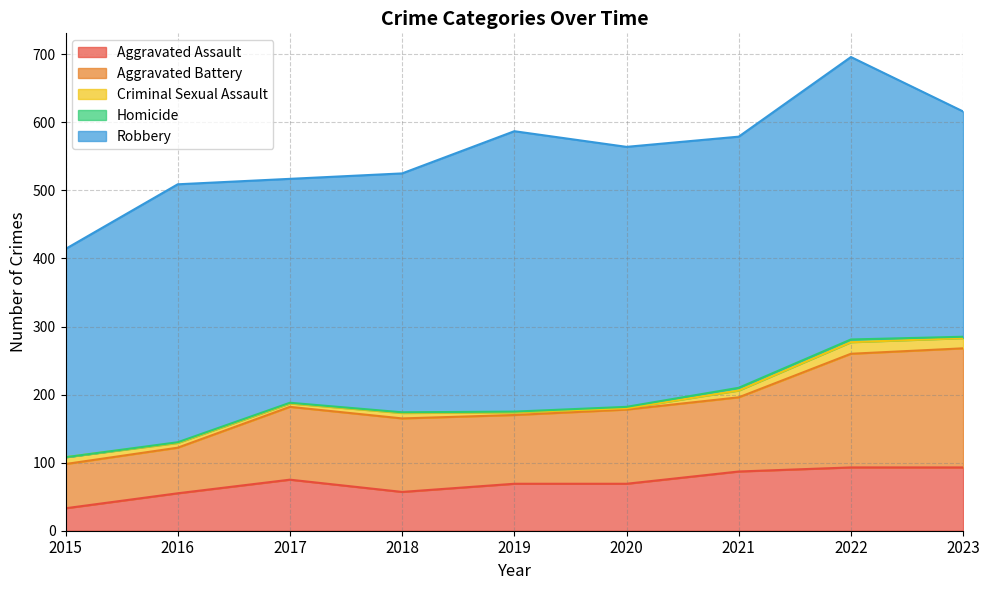

At which label does Robbery first exceed 369?

2016